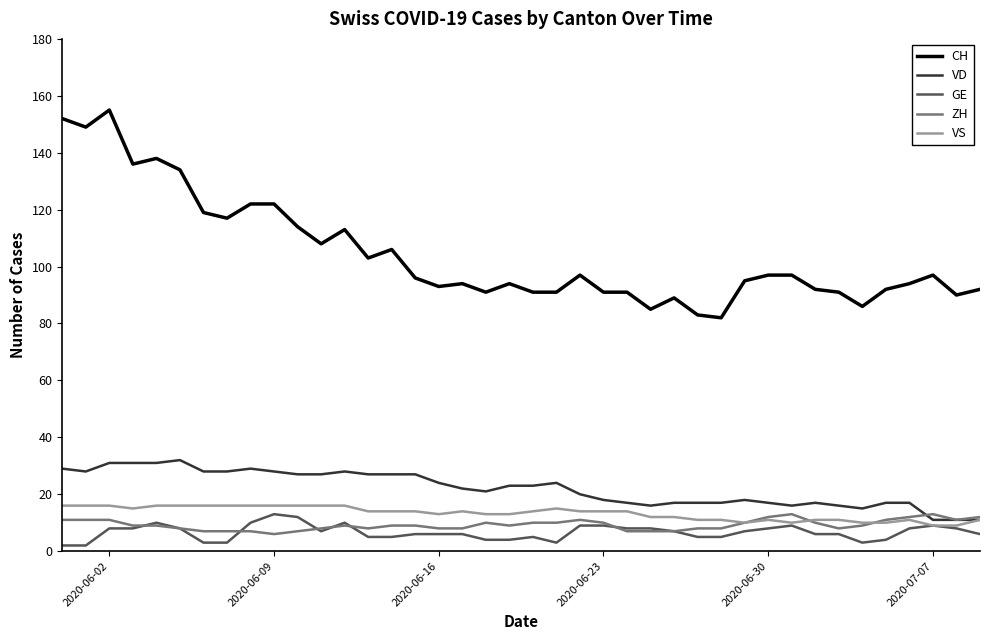

Which series has the widest spread of values?

CH